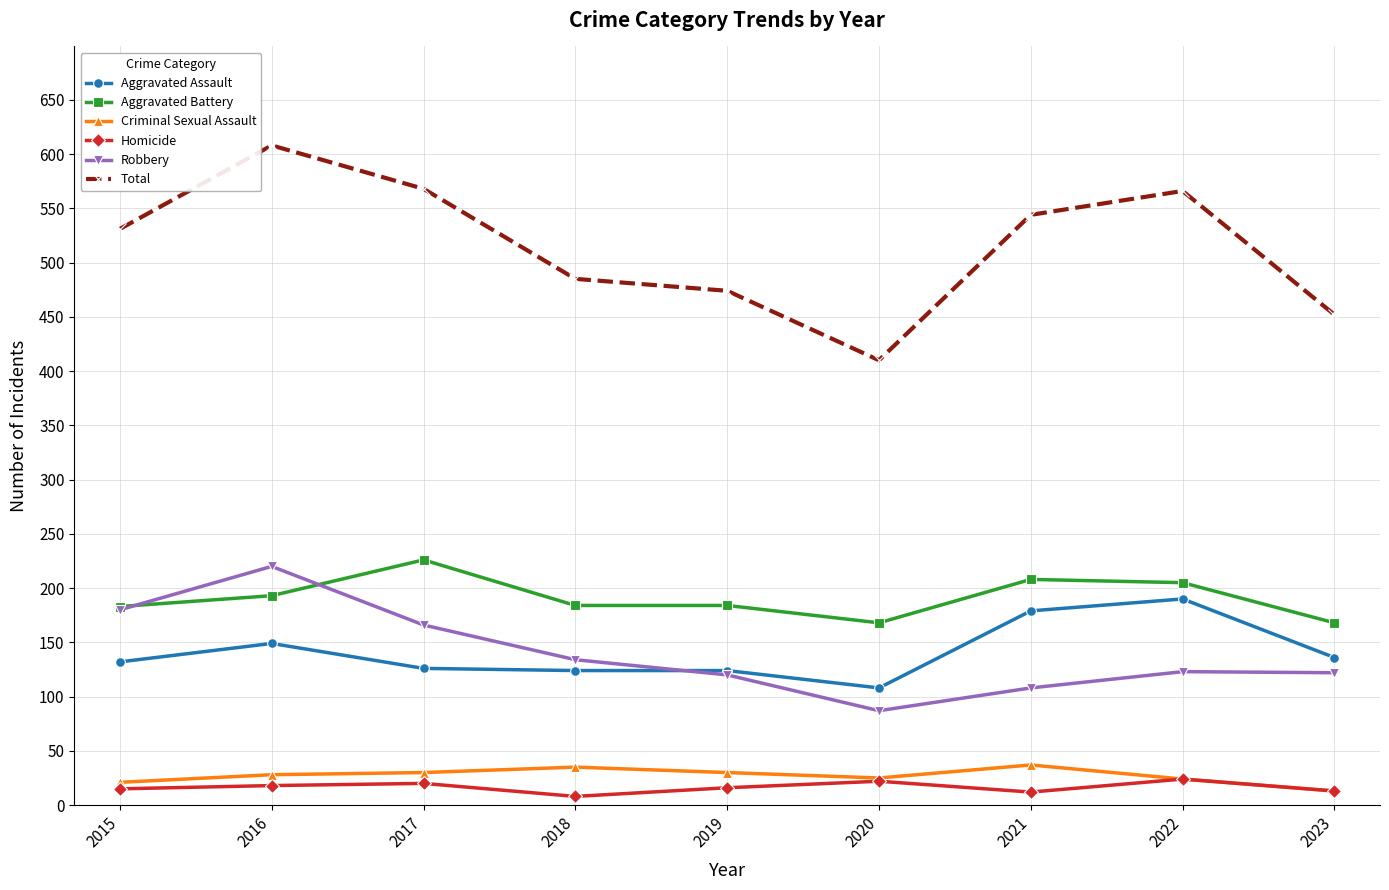

Which category has the highest value in the Total series?

2016